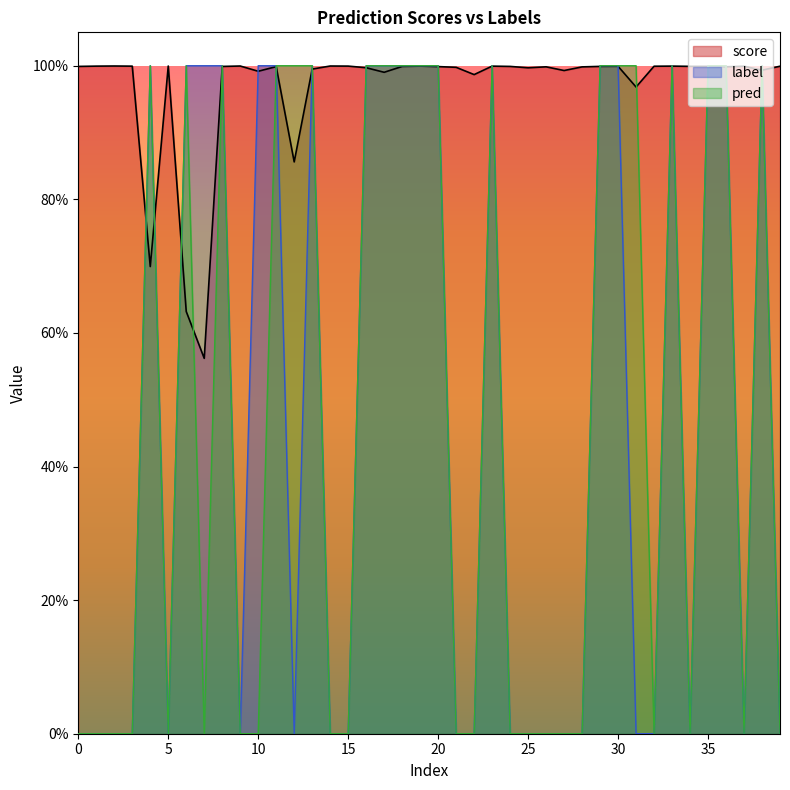

How many intersections are there between score and label?

20